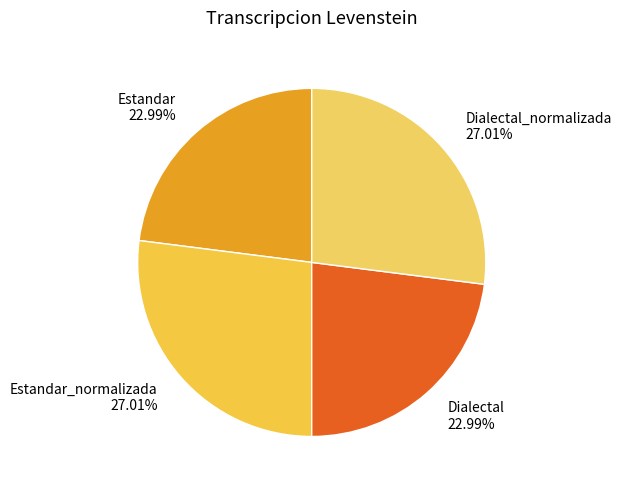

Is there a majority slice in this chart?

No